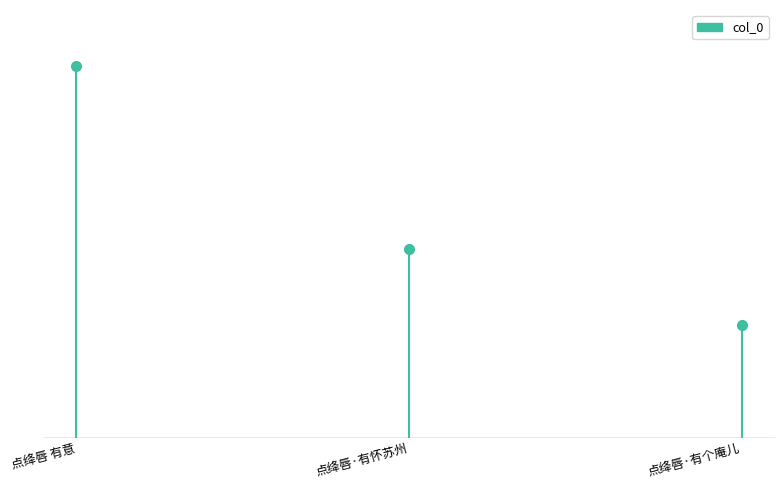

Approximately how many times larger is the value at 点绛唇 有意 compared to 点绛唇·有个庵儿?

3.3